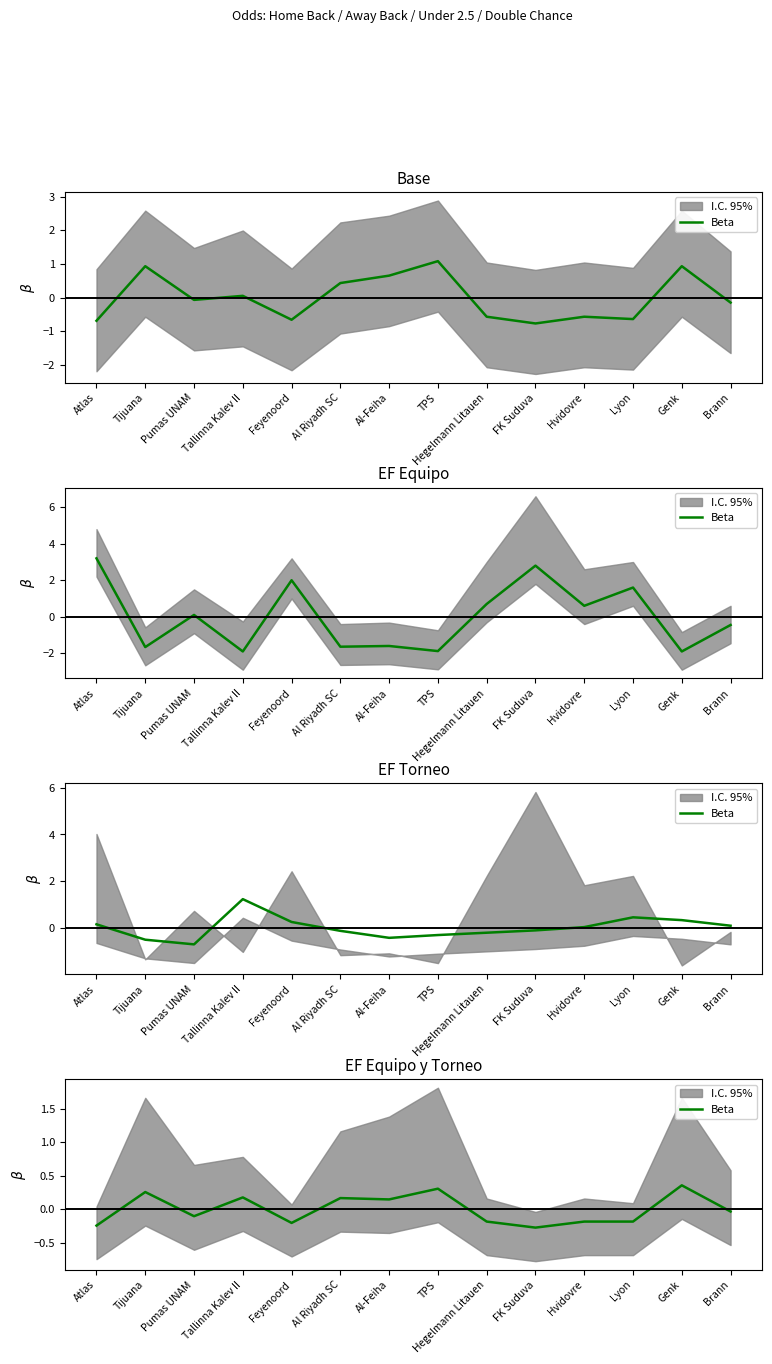

What is the label of the 4th point from the right?

Hvidovre